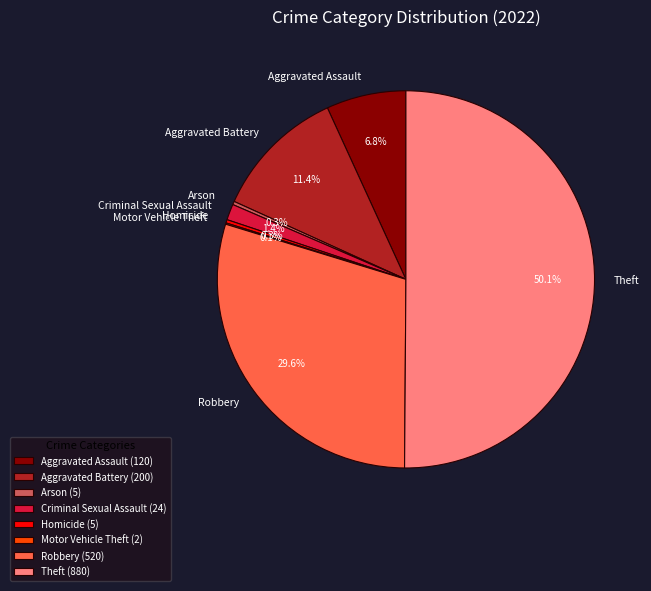

Is Aggravated Assault the majority of the pie?

No